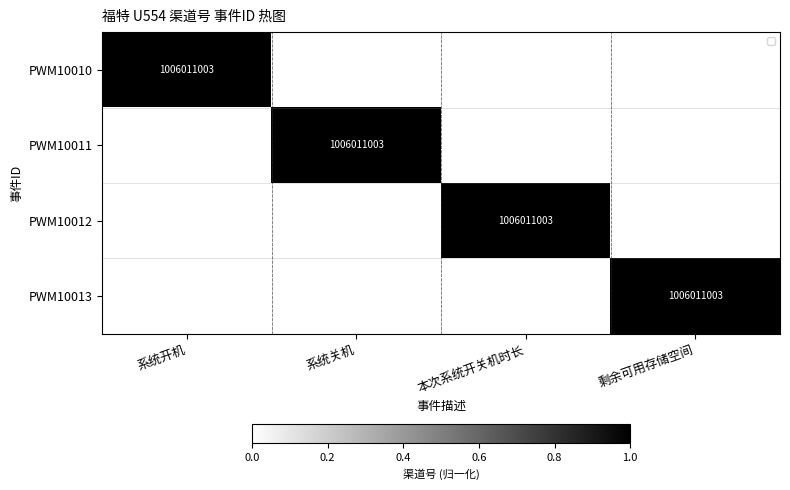

True or false: PWM10011 has a value of 1006011003 at 系统关机.

True